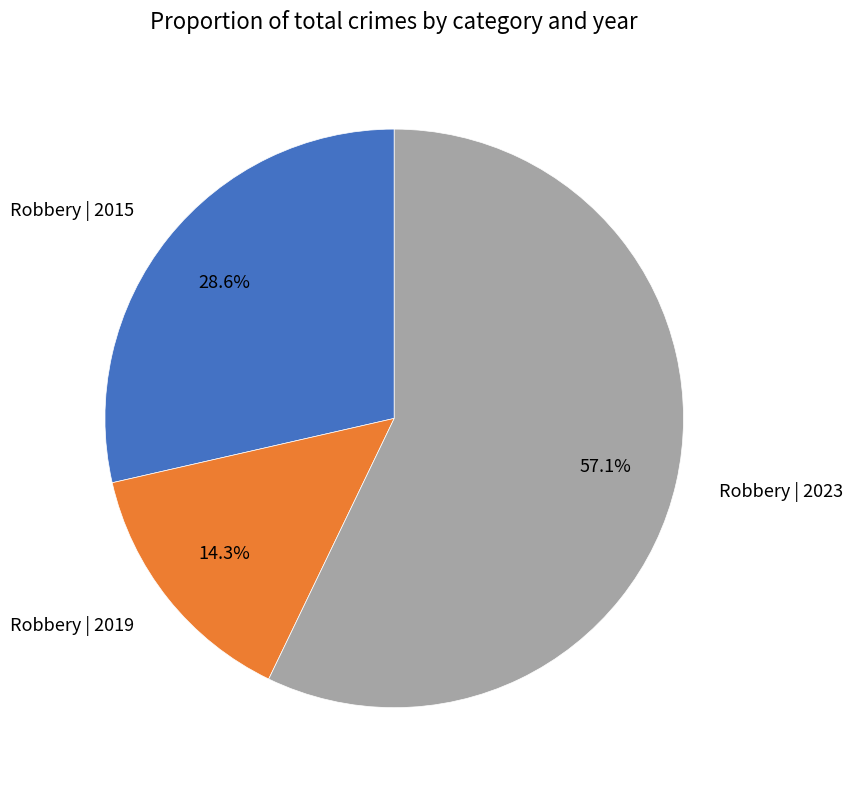

Is Robbery | 2023 the majority of the pie?

Yes